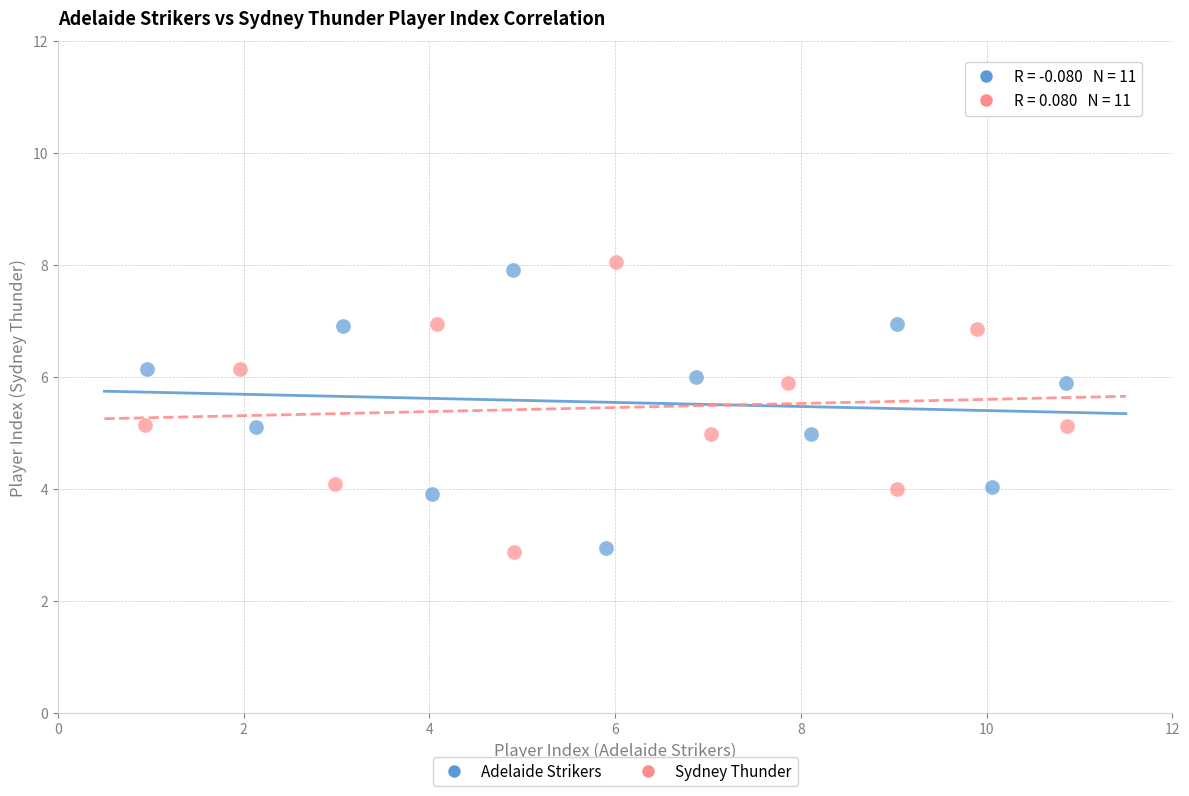

Which series has the widest spread of Y values?

Sydney Thunder